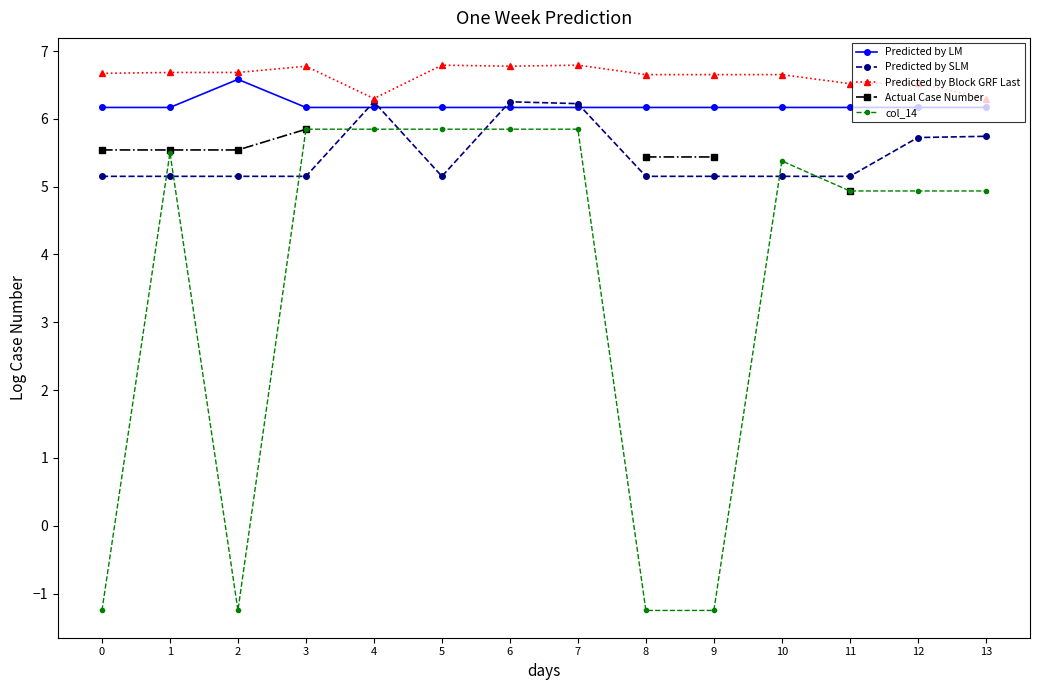

How many interior local valleys does the Predicted by Block GRF Last series have?

3